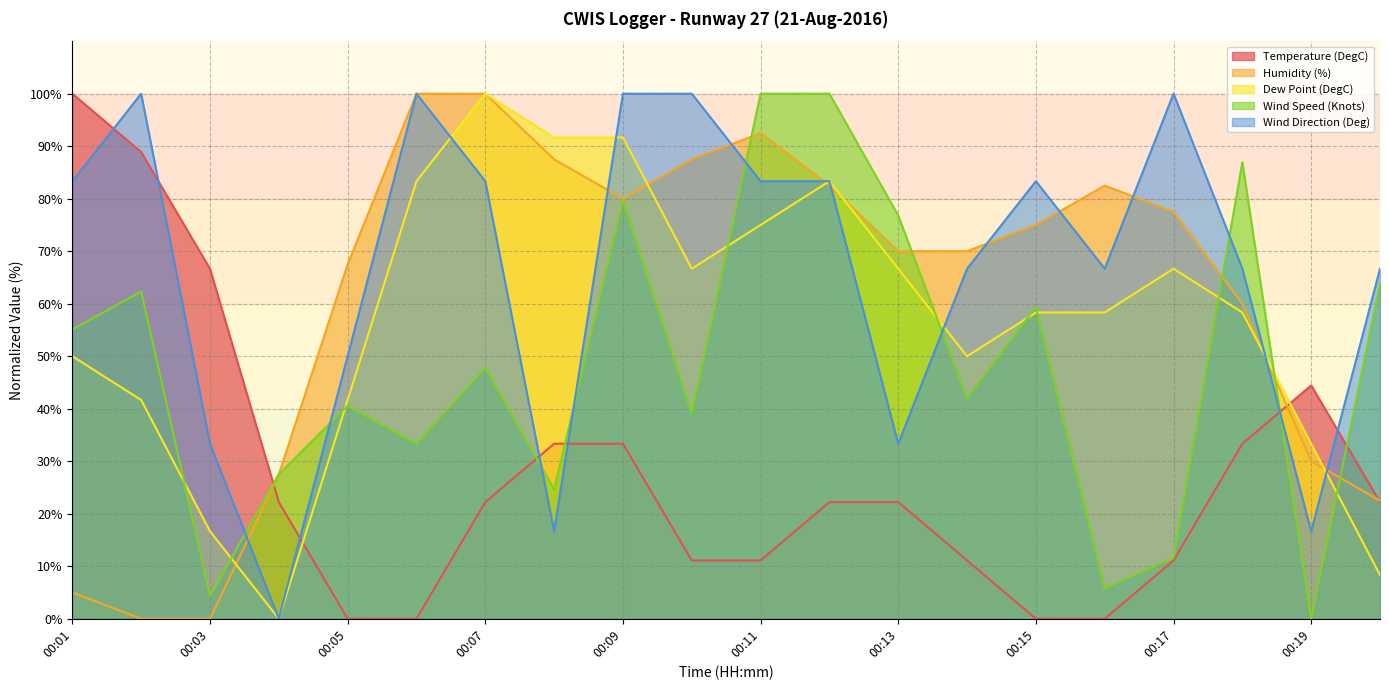

Count the number of data series in this chart.

5